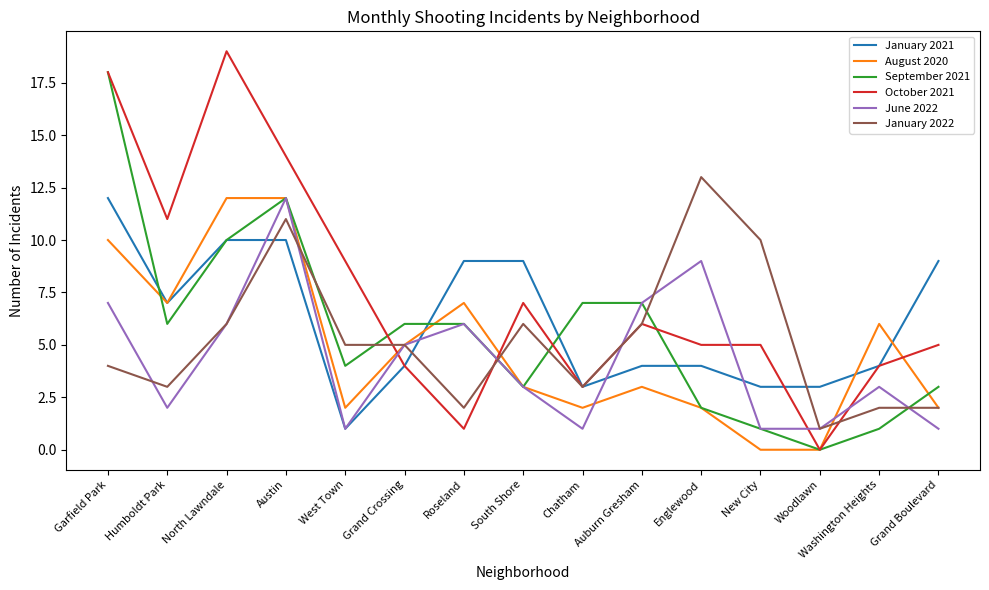

Is it true that January 2021 equals 4 at Woodlawn?

False